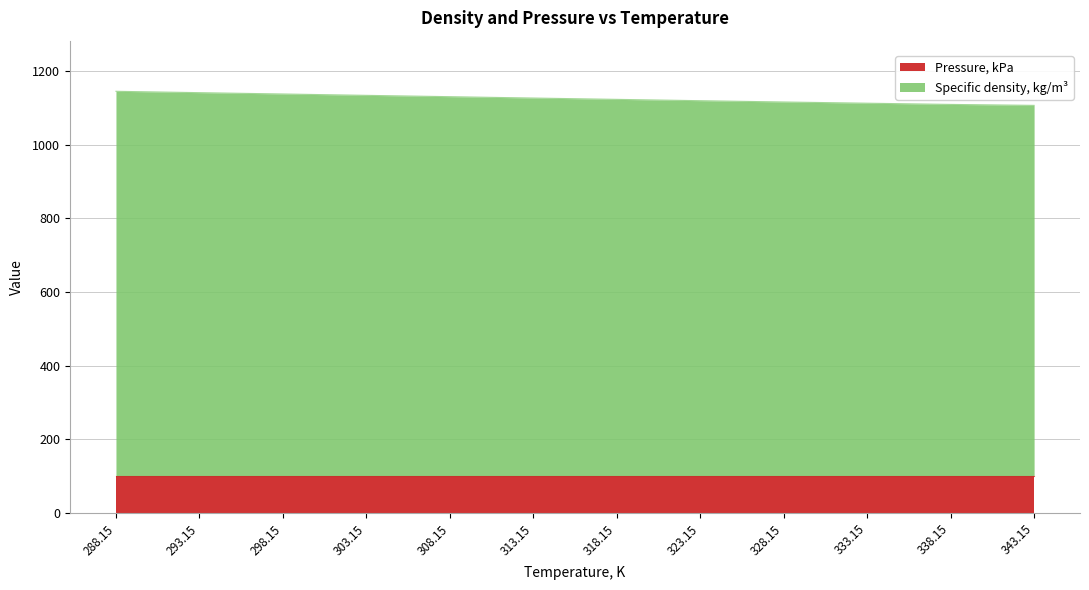

What is the average value?

1124.7